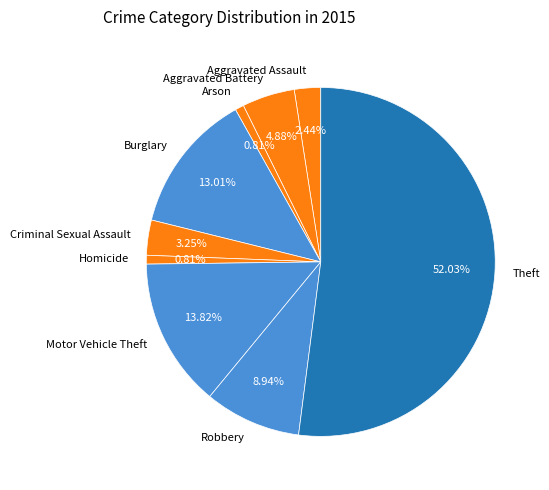

Which category has the biggest portion of the pie?

Theft